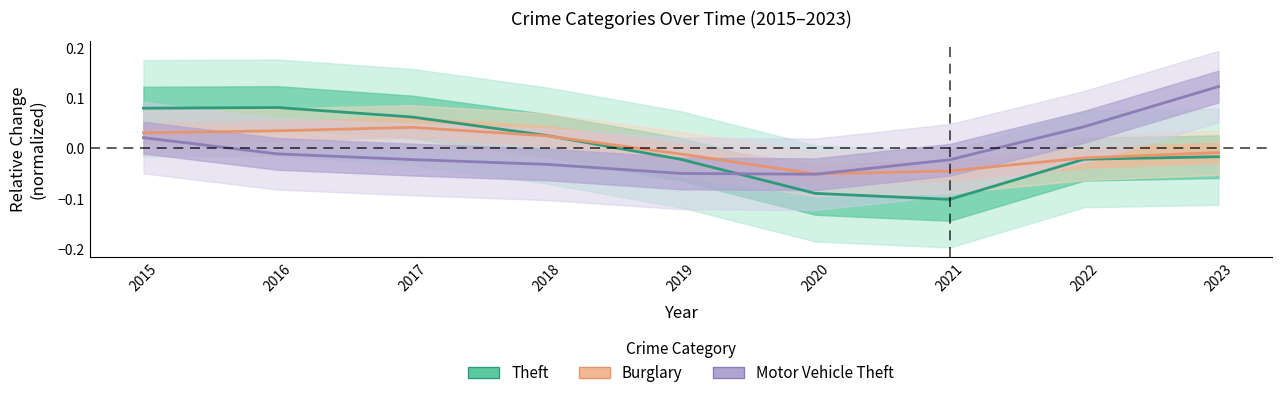

What is the difference between the Theft values at 2017 and 2022?

0.1